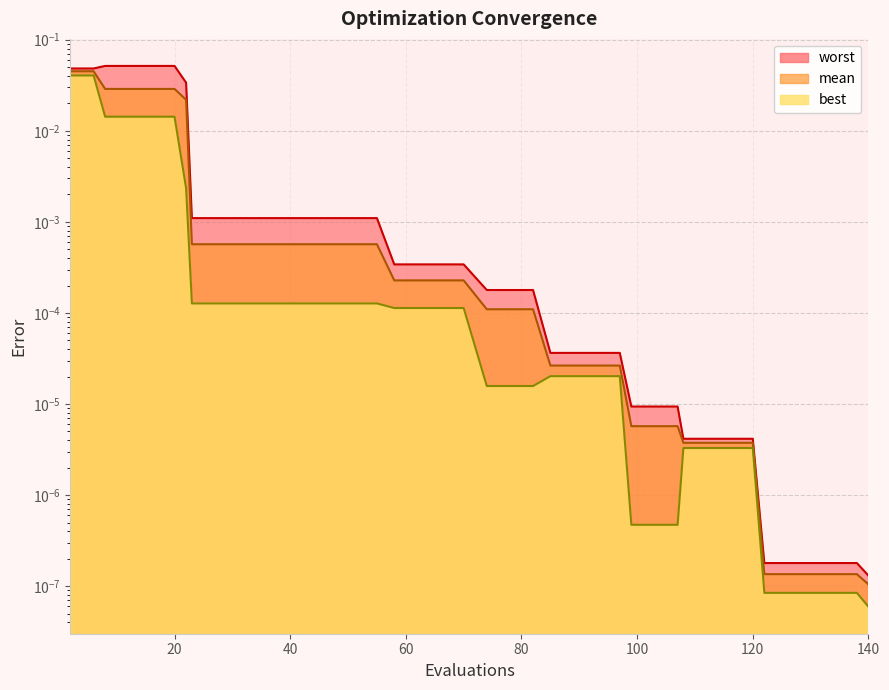

Is the value of mean at 138 greater than the value of best at 39?

No